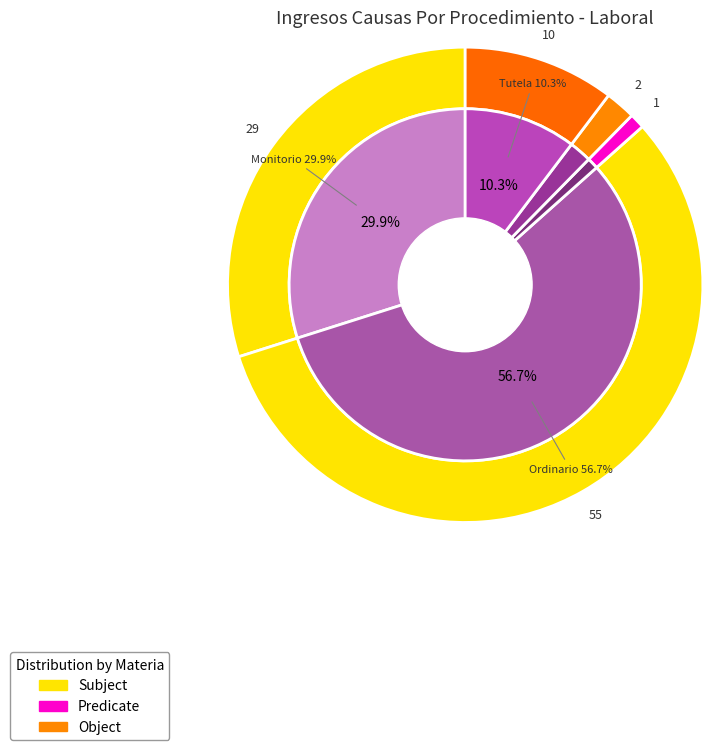

What percentage is NOT represented by Practica Antisindical?

99.0%